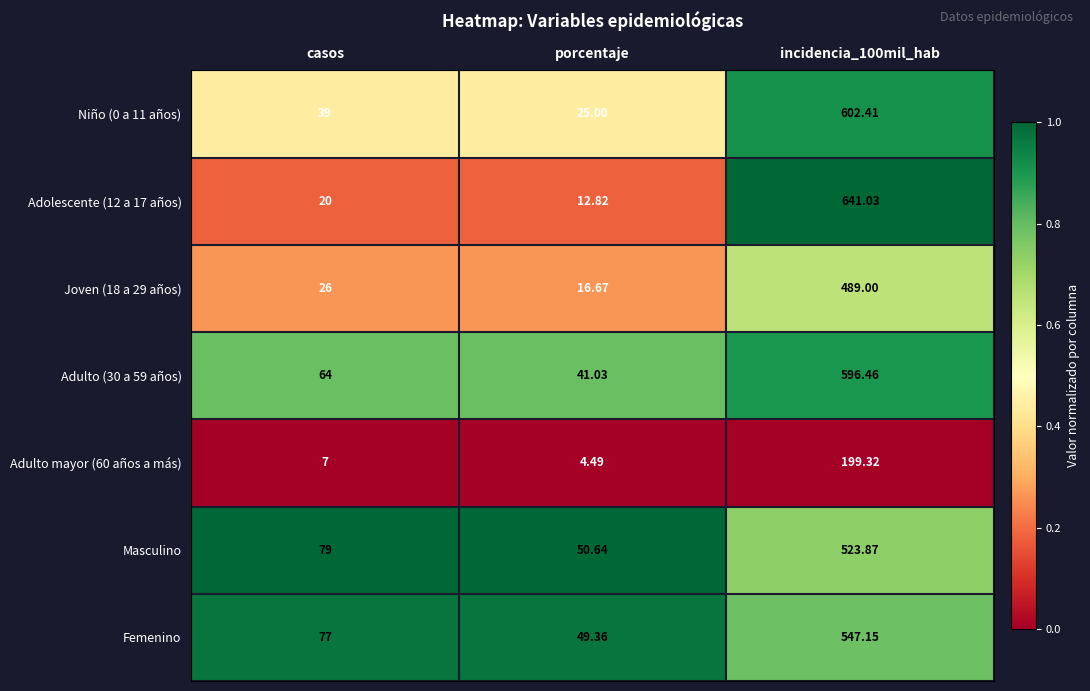

Which category has the lowest value in the Adolescente (12 a 17 años) series?

porcentaje